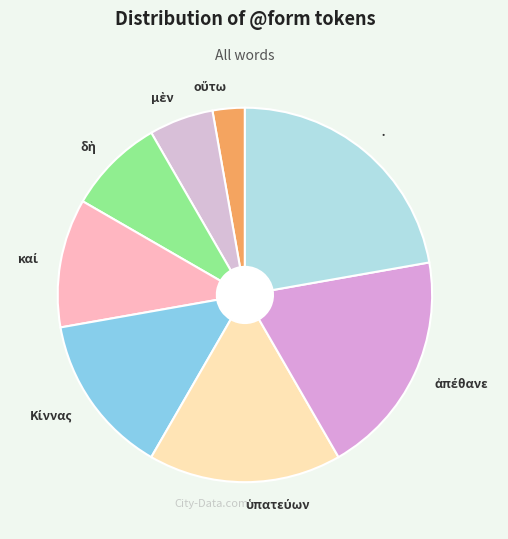

The · slice represents 32% of the pie. True or false?

False